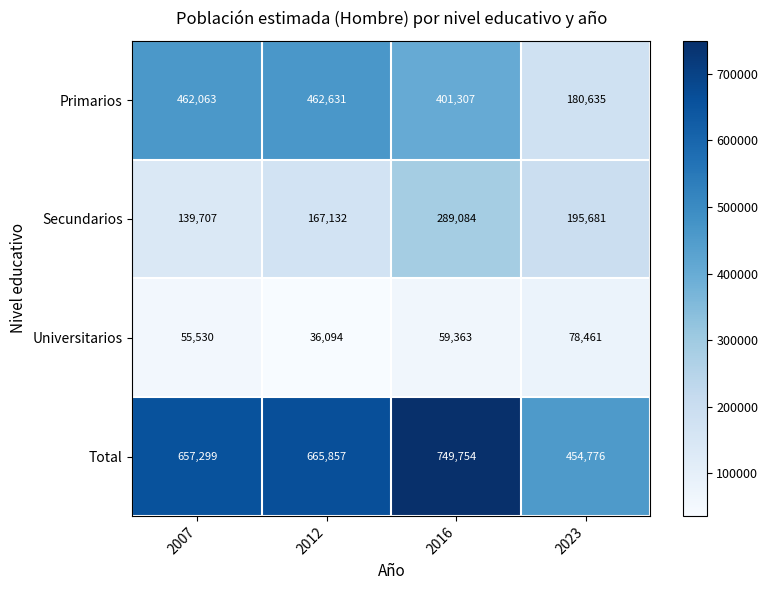

Which series has the largest total across all categories?

Total